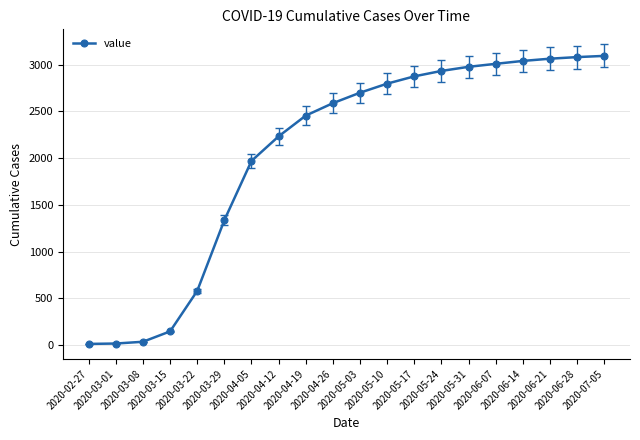

What is the average value?

2048